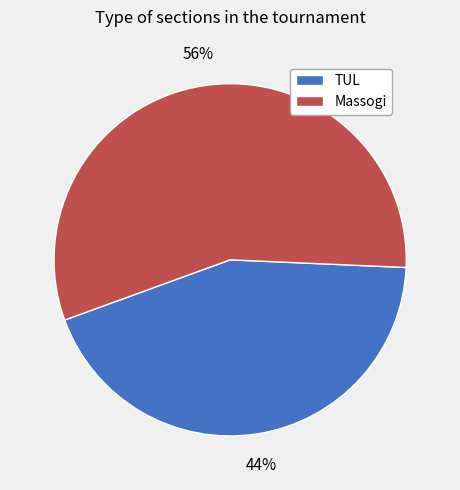

Is there any slice that represents more than half of the pie?

Yes